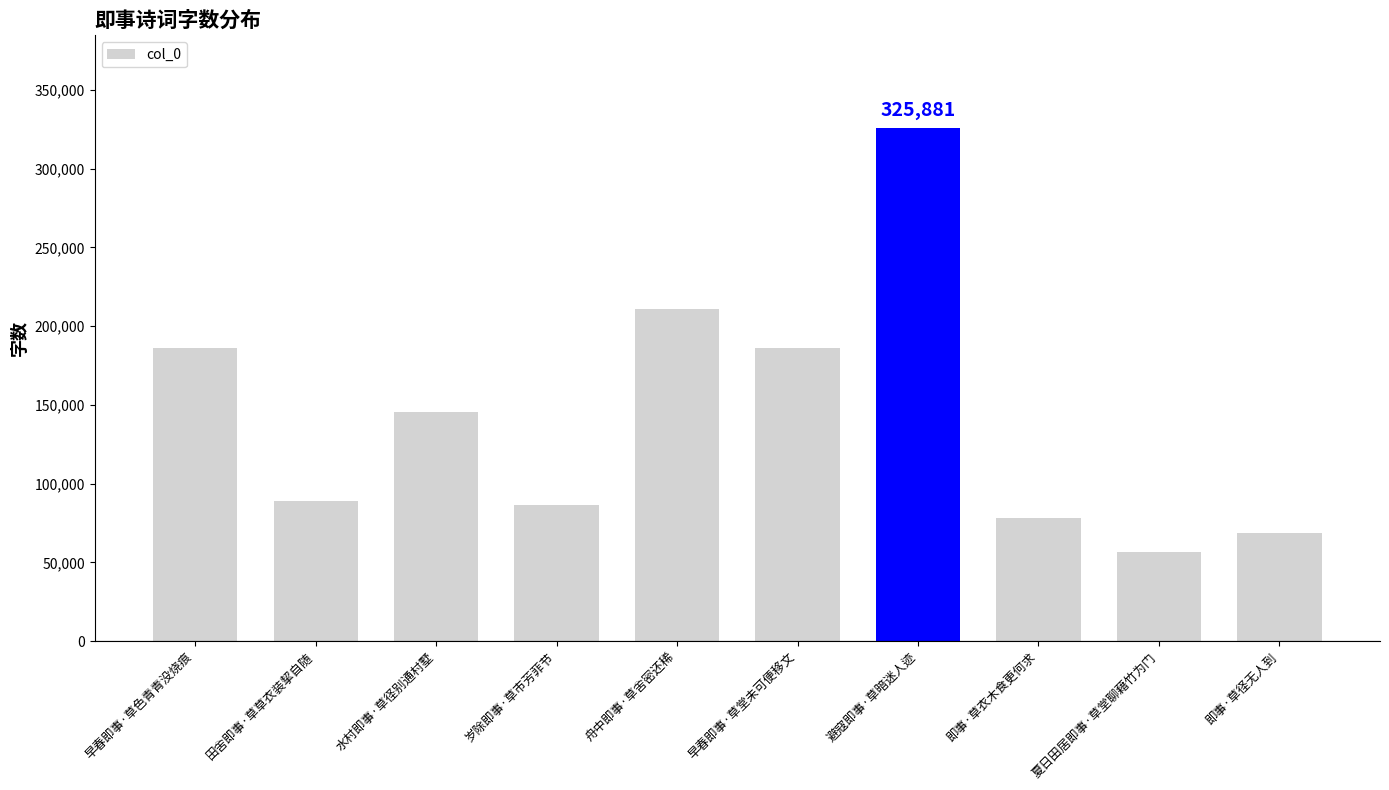

How many data points are less than 145284?

5